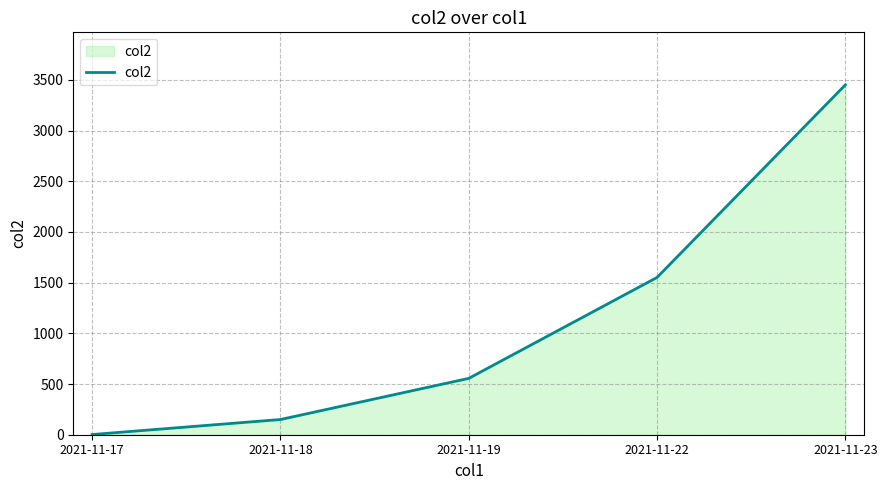

List the labels in order of value, largest first.

2021-11-23, 2021-11-22, 2021-11-19, 2021-11-18, 2021-11-17